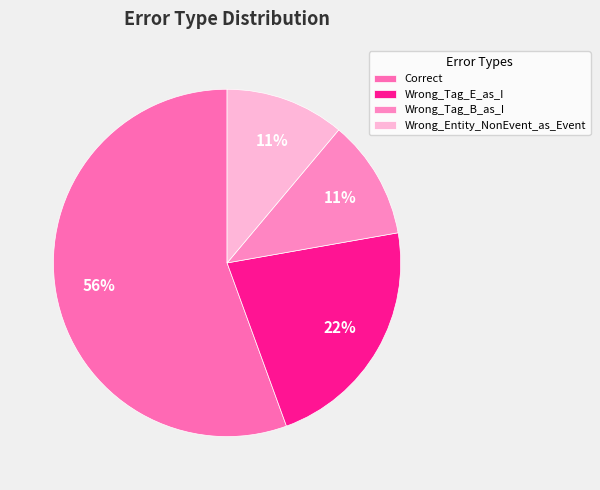

Which category has the smallest portion of the pie?

Wrong_Tag_B_as_I